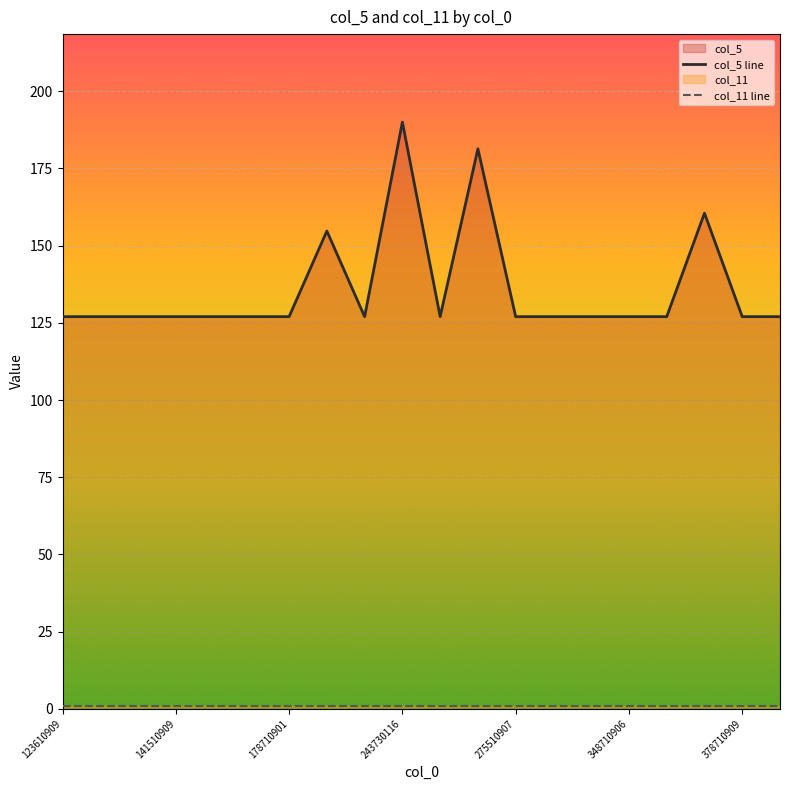

Reading left to right, list all the values displayed in this chart.

123610909=127.0	129710901=127.0	132122904=127.0	141510909=127.0	146799804=127.0	168710903=127.0	178710901=127.0	180061905=154.7	203081906=127.0	243730116=190.0	258710904=127.0	271193013=181.3	275510907=127.0	329710909=127.0	340762905=127.0	348710906=127.0	368710901=127.0	378352017=160.5	378710909=127.0	381510908=127.0